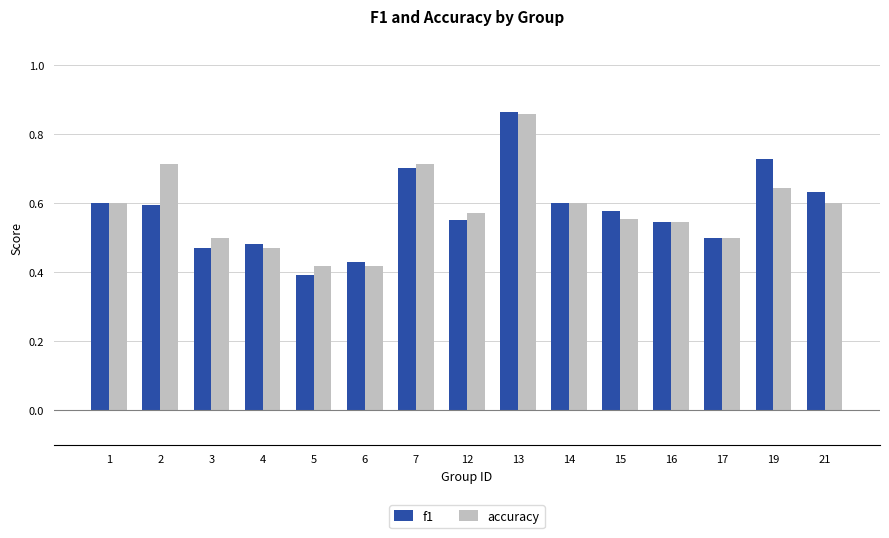

What is the difference between the second highest and minimum values in the accuracy series?

0.3